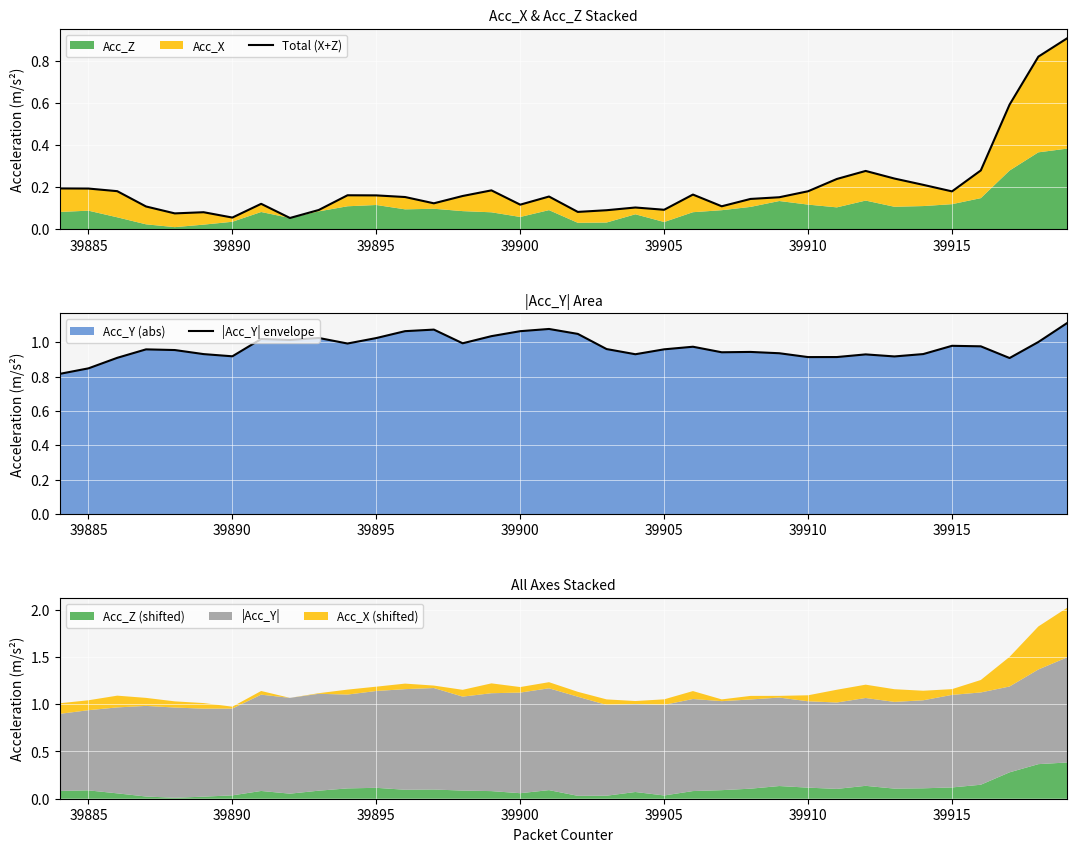

What is the sum of the Total (X+Z) values at 39895 and 39885?

0.4